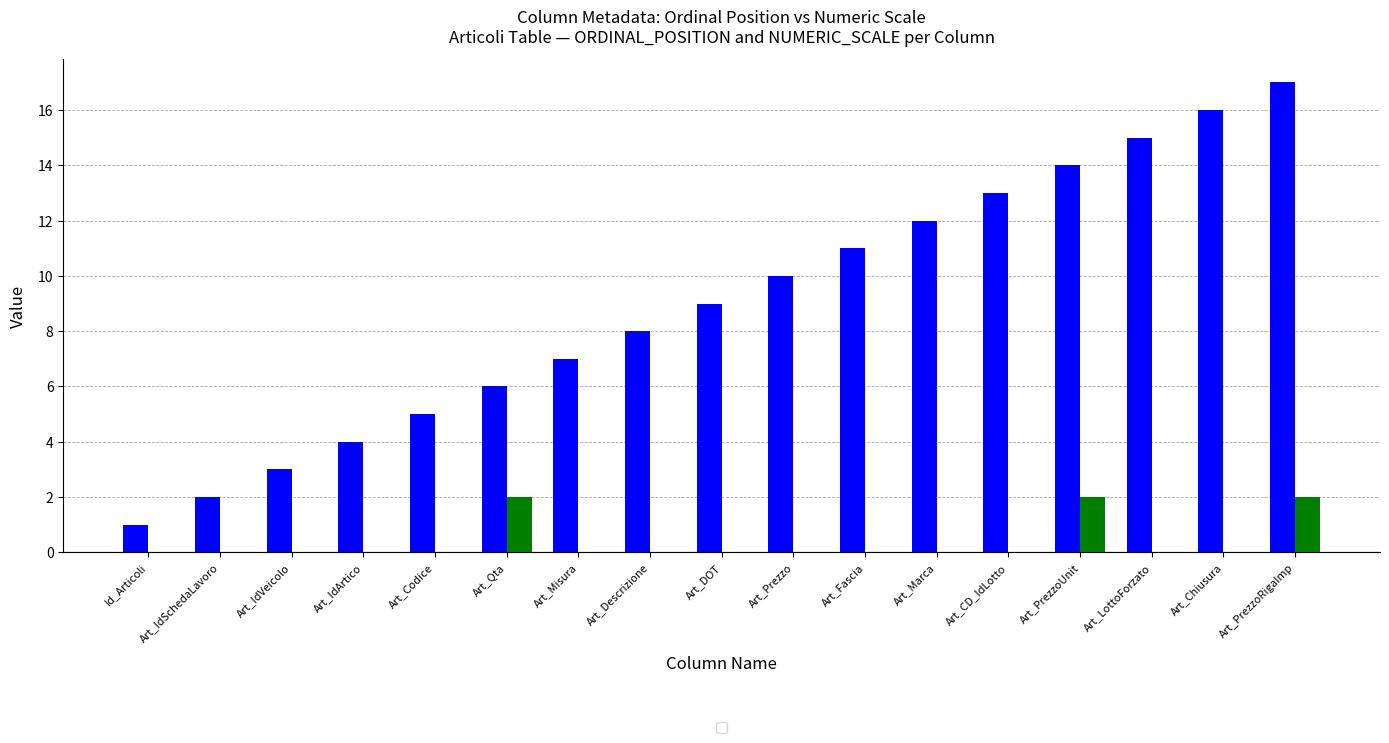

What is the maximum value shown in the chart?

17